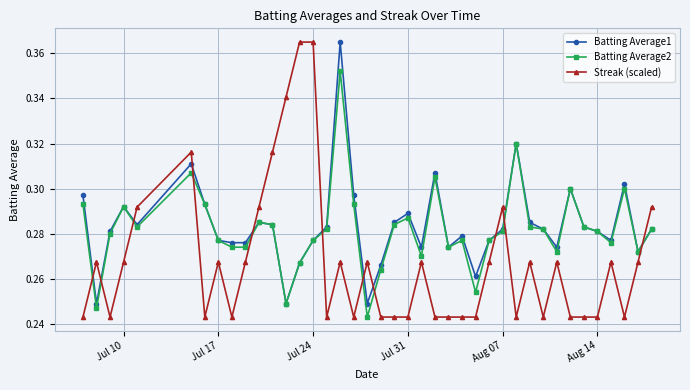

Which series has the widest spread of values?

Streak (scaled)